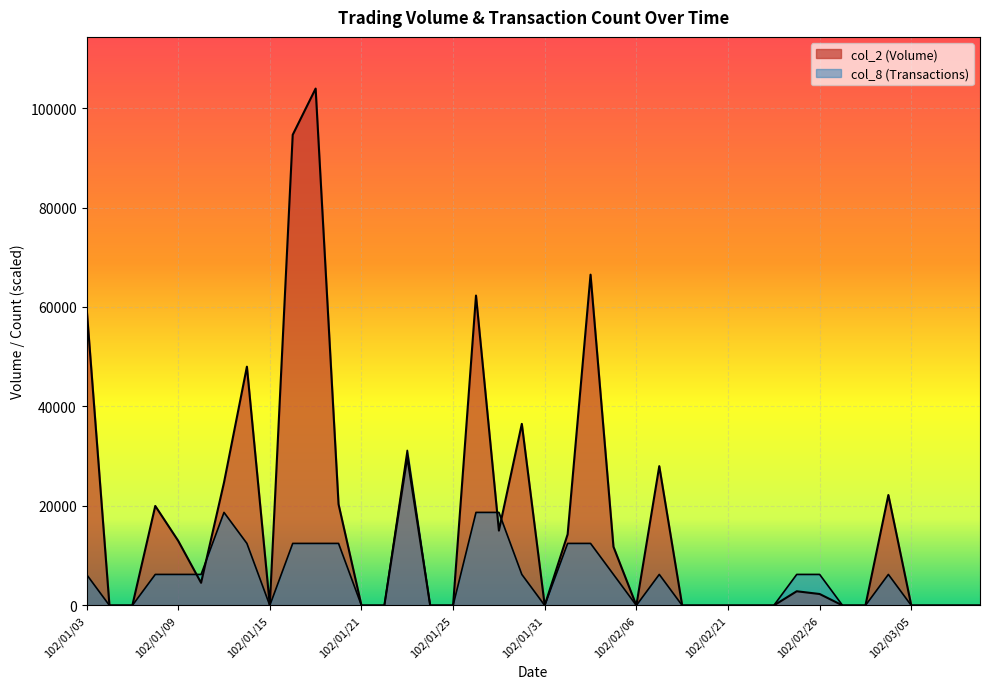

Between which two adjacent categories do col_8 and col_2 first intersect?

102/01/09 and 102/01/10